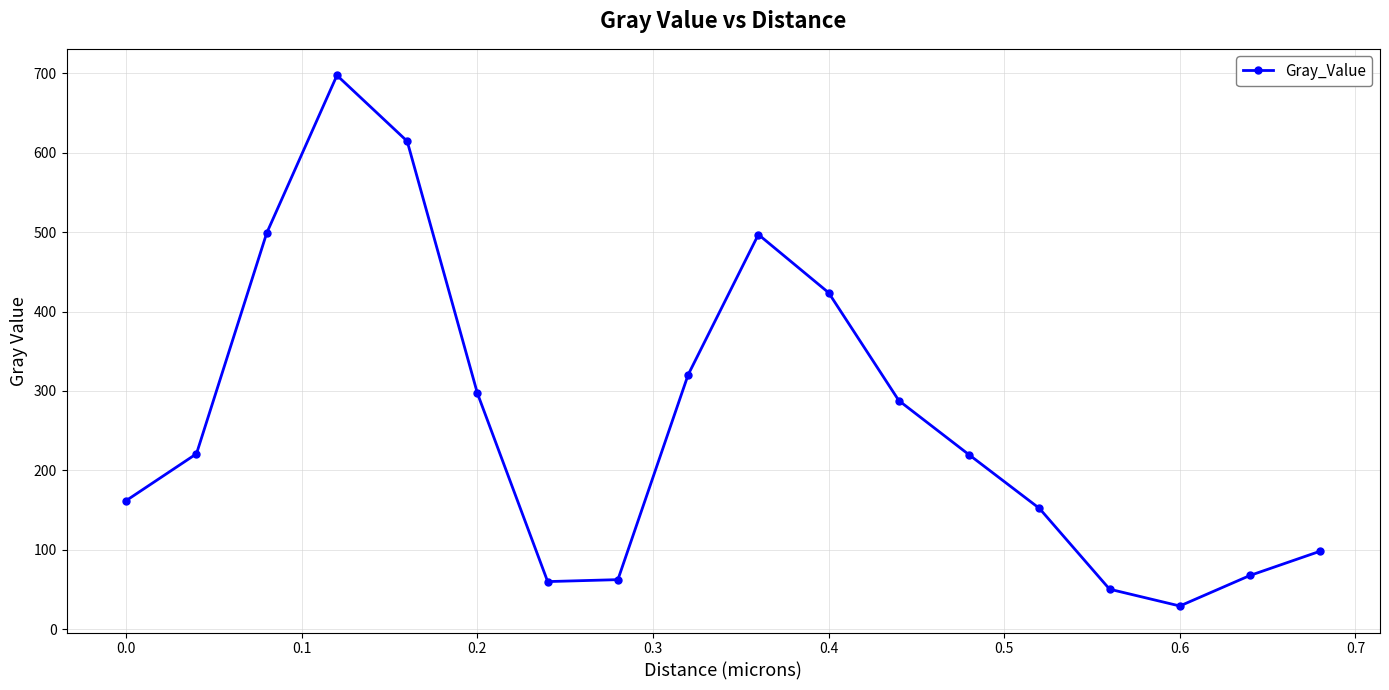

How many data points are less than 220?

9